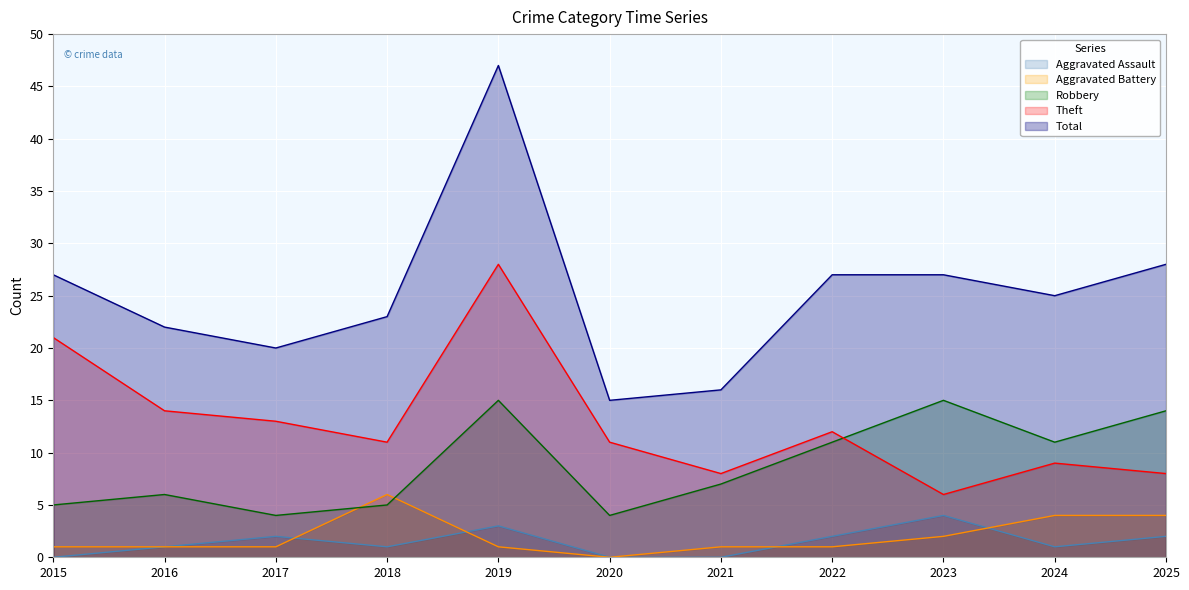

At which label is Robbery closest to 9?

2021